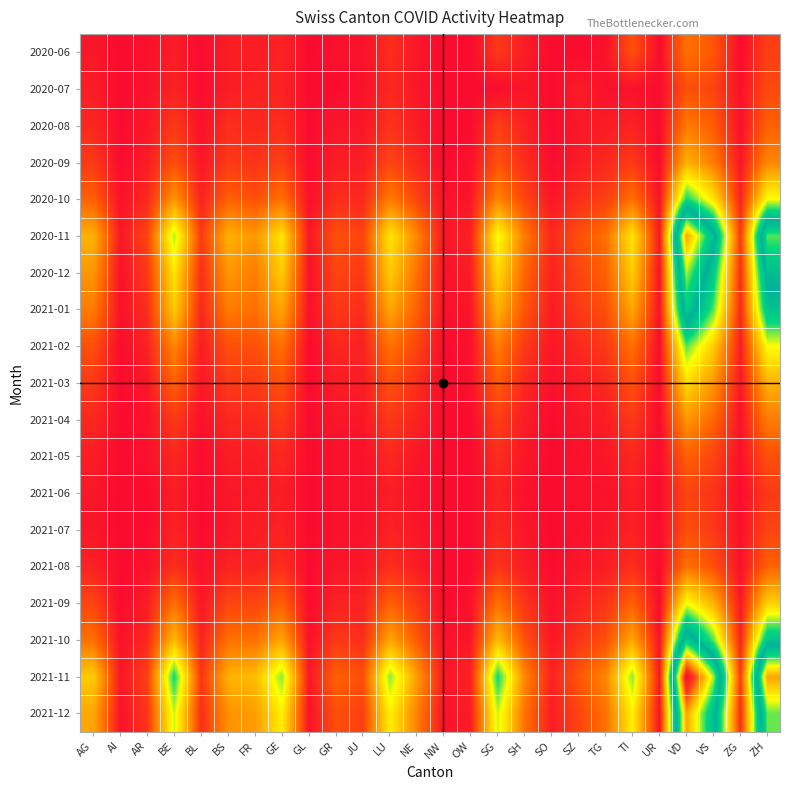

Which series has the largest range (max minus min)?

2021-11